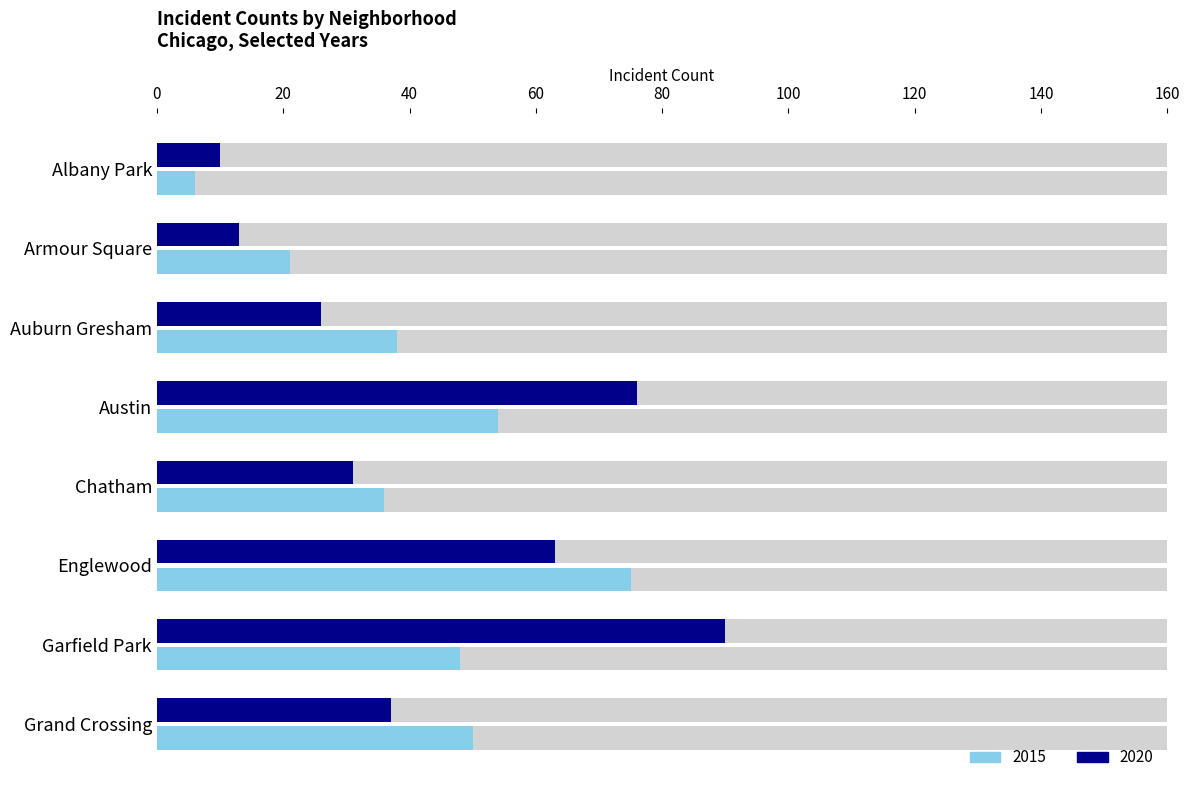

Which series changed the most between Armour Square and Englewood?

2015